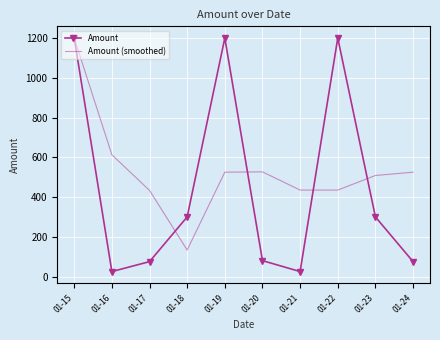

Count the number of categories in the chart.

10